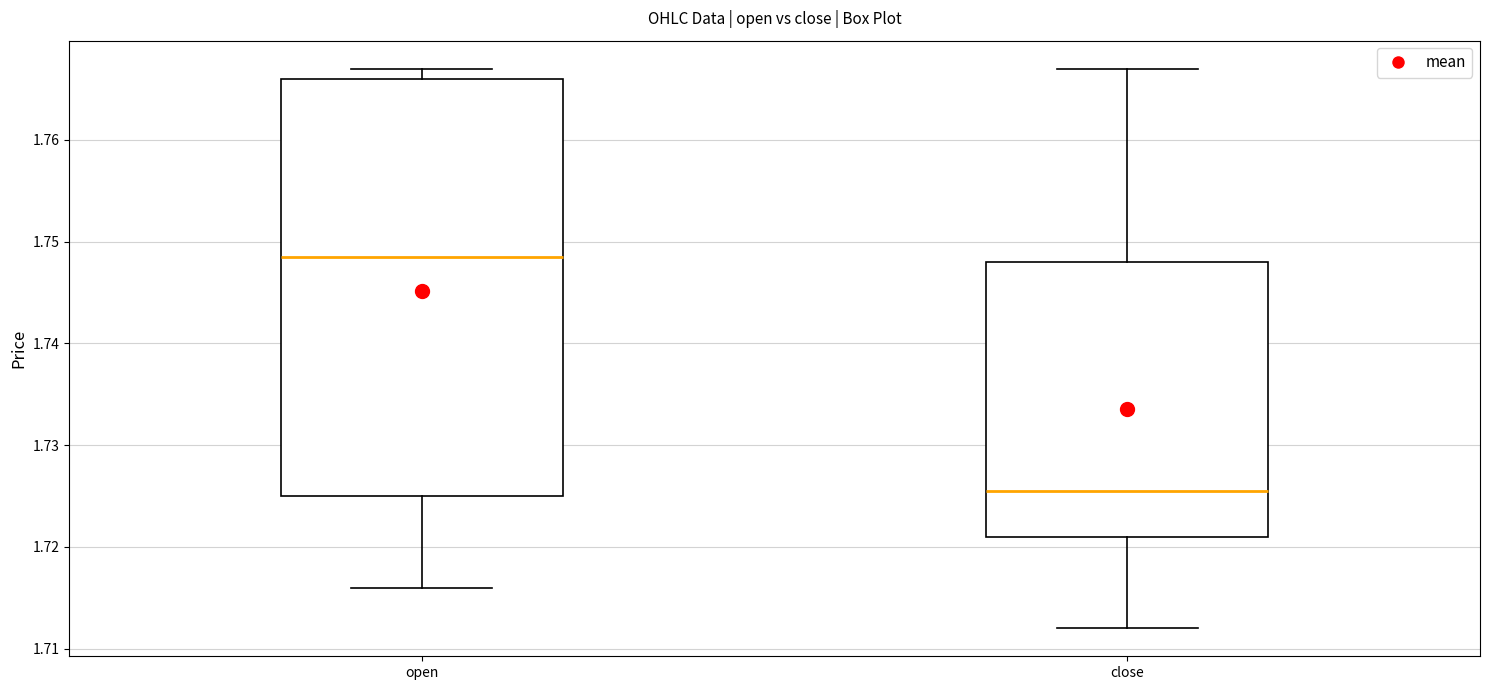

Where is the upper edge of the box for close on the y-axis? The values are not printed on the chart, so give them approximately, as read against the axis.

1.748